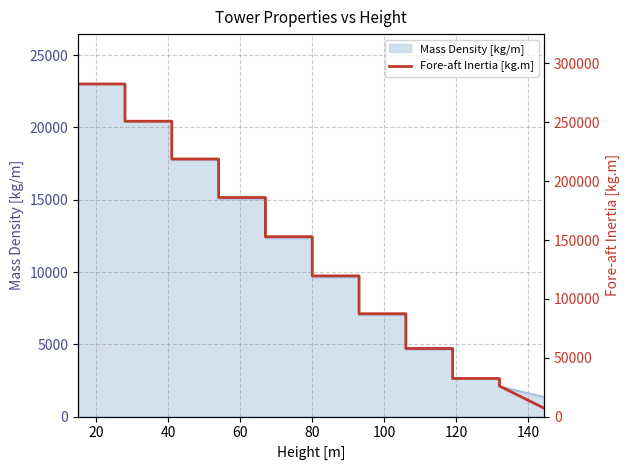

What is the maximum value for Mass Density [kg/m]?

23006.3